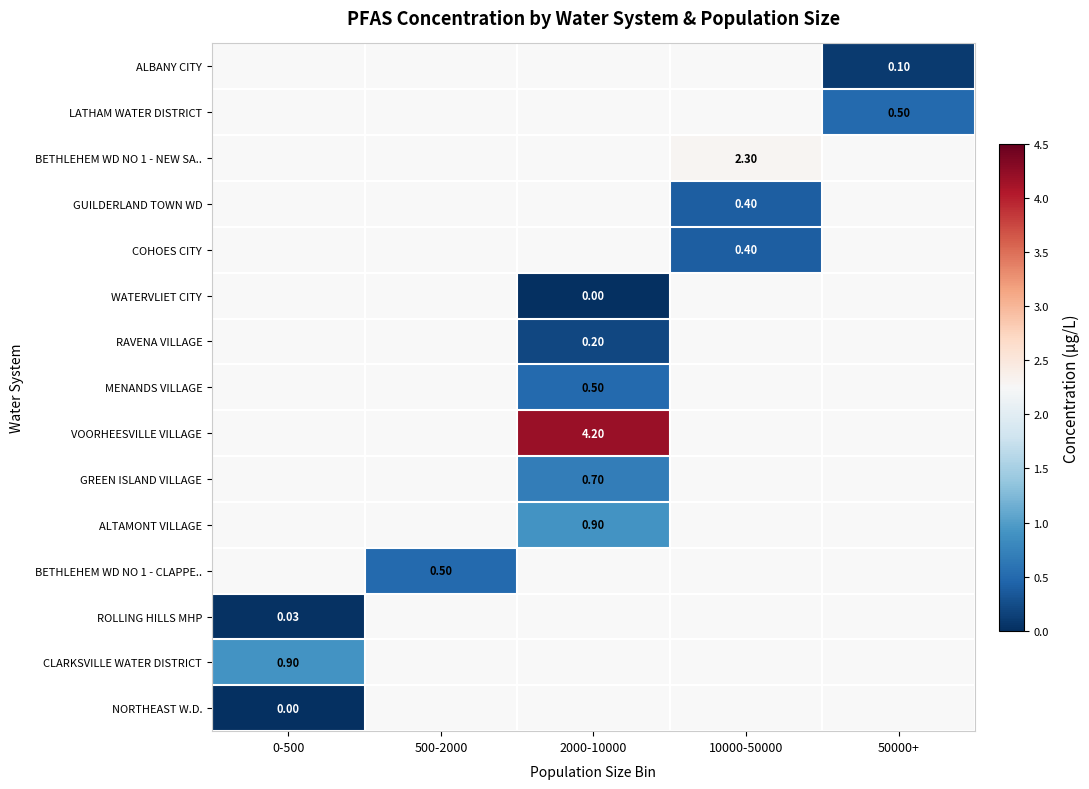

Between 50000+ and 500-2000, which is larger?

500-2000